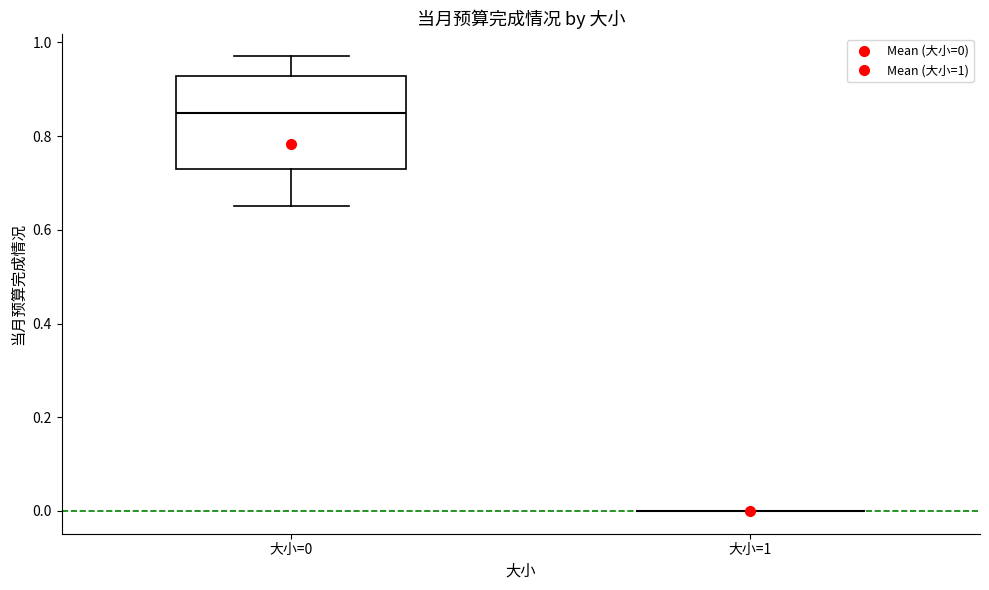

Reading left to right, read every box against the y-axis: the position of its median line, the range the box covers, and the ends of its whiskers. The values are not printed on the chart, so give them approximately, as read against the axis.

大小=0: median 0.86, box 0.74 to 0.92, whiskers 0.66 to 0.98
大小=1: box collapsed to a line at 0.00, whiskers 0.00 to 0.00